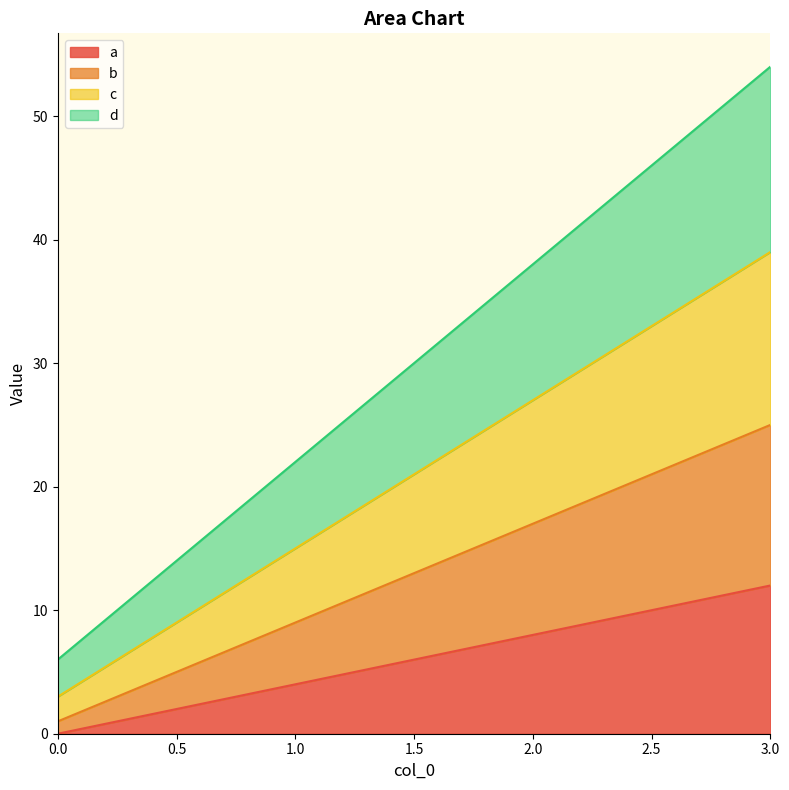

The value of b at 2 is 23. True or false?

False